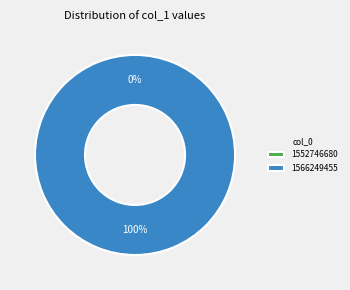

Which category has the smallest portion of the pie?

1552746680